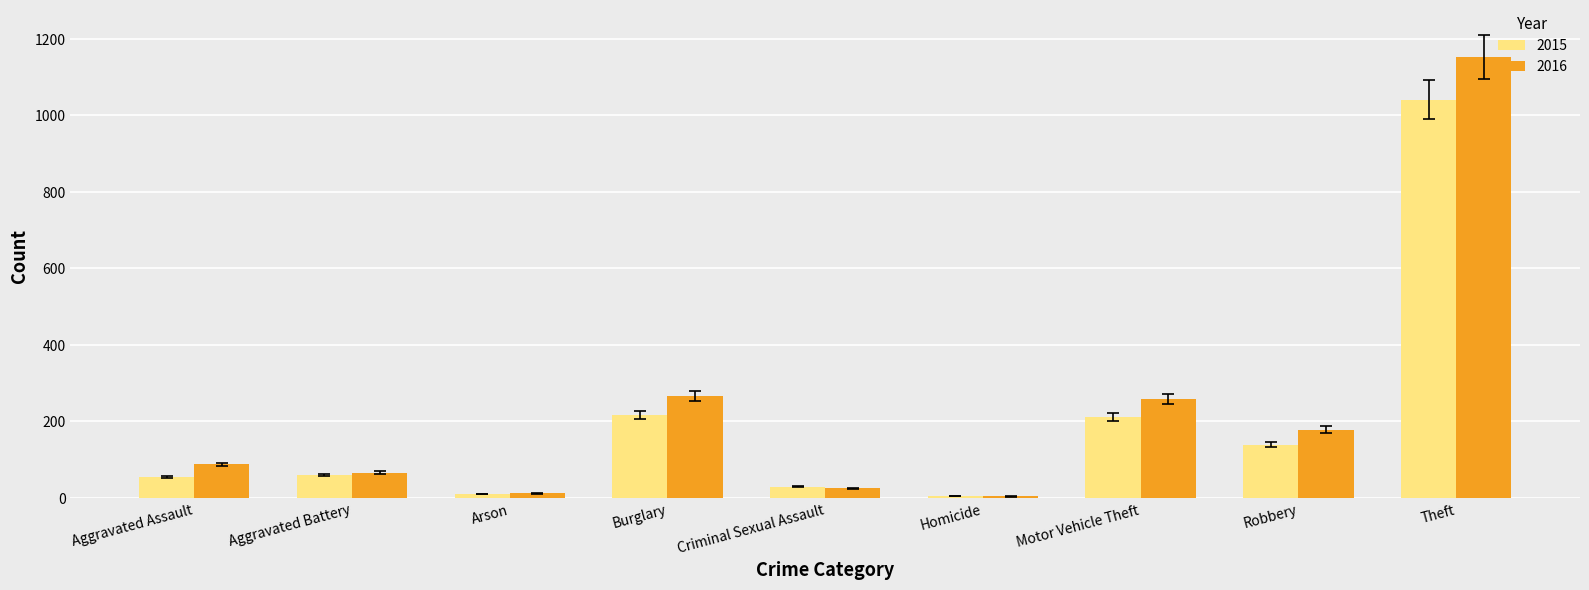

What is the total value across all series at Criminal Sexual Assault?

54